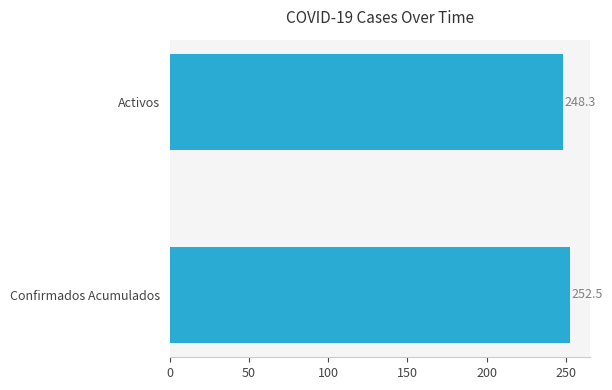

What is the ratio of the value at Activos to the value at Confirmados Acumulados?

1.0